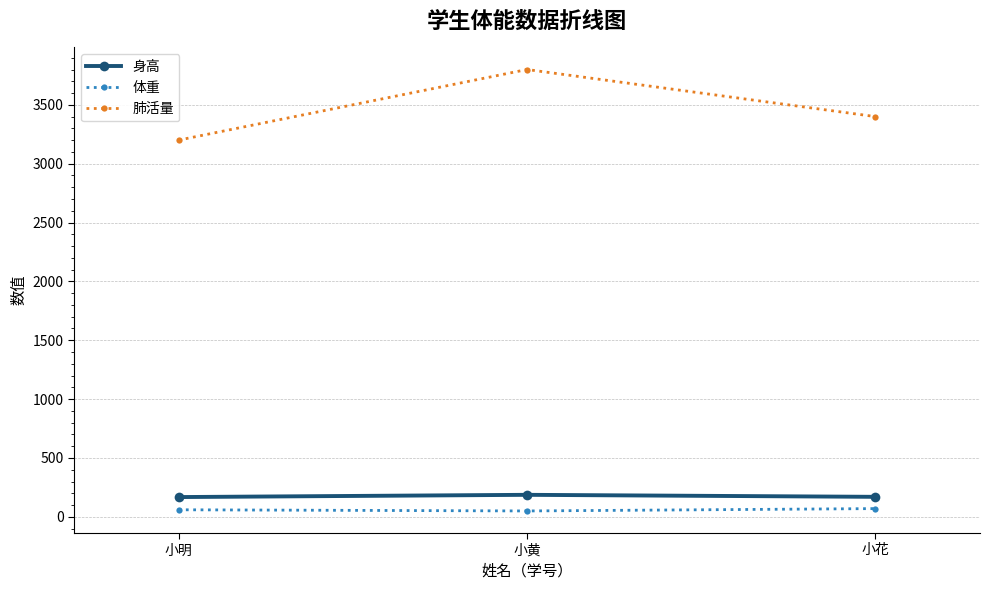

Is the value of 身高 at 小明 greater than the value of 肺活量 at 小花?

No